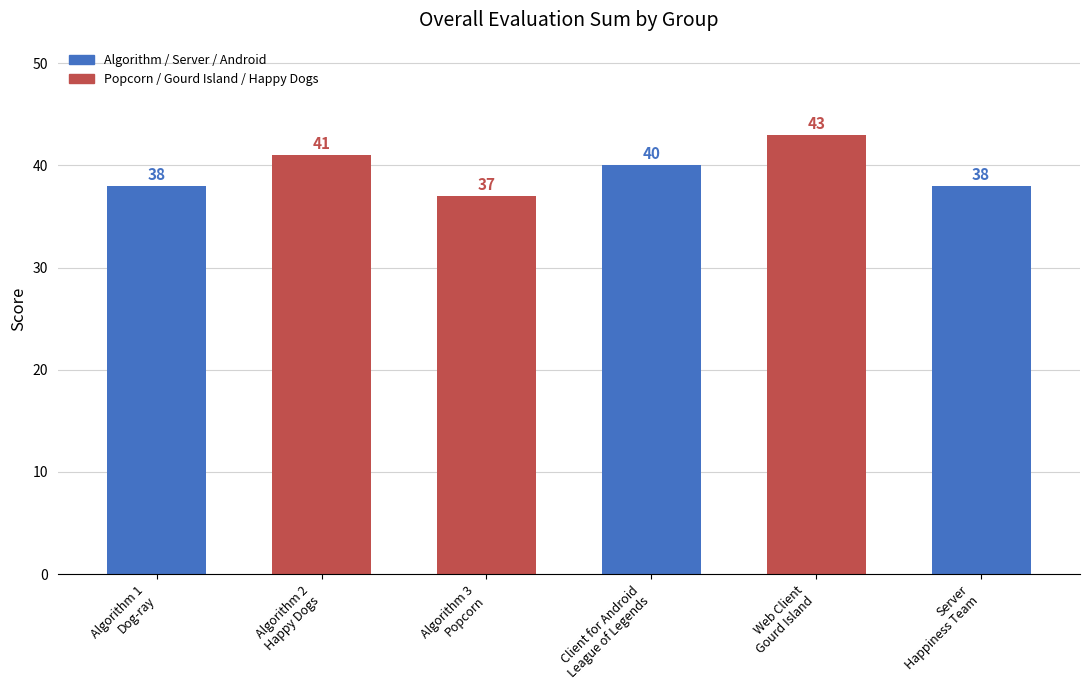

The value at Algorithm 1
Dog-ray is 51. True or false?

False